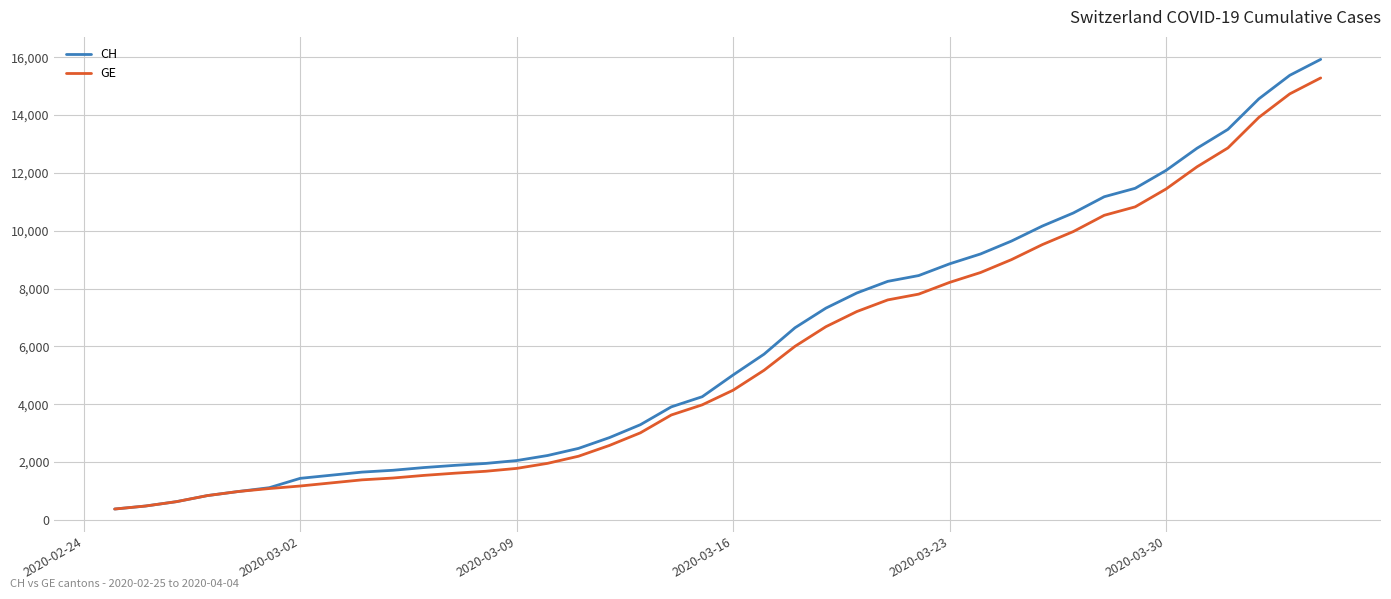

Which series has the widest spread of values?

CH